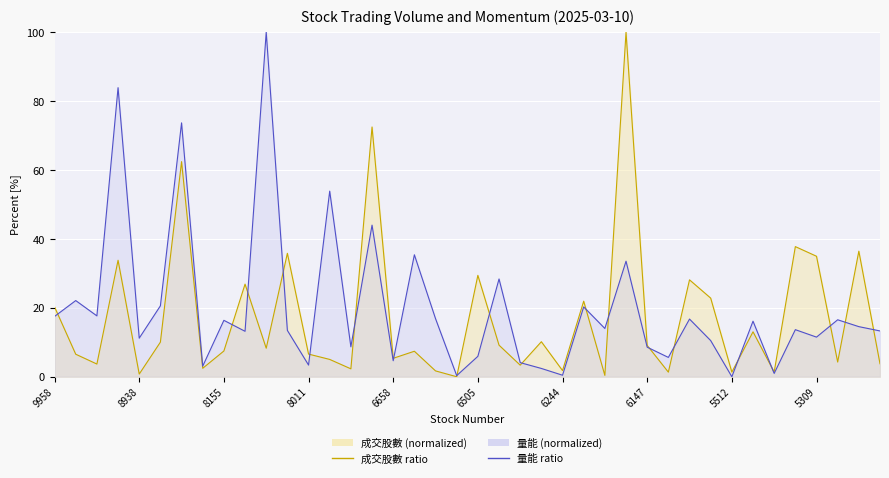

At which label does 量能 line first exceed 14?

9958